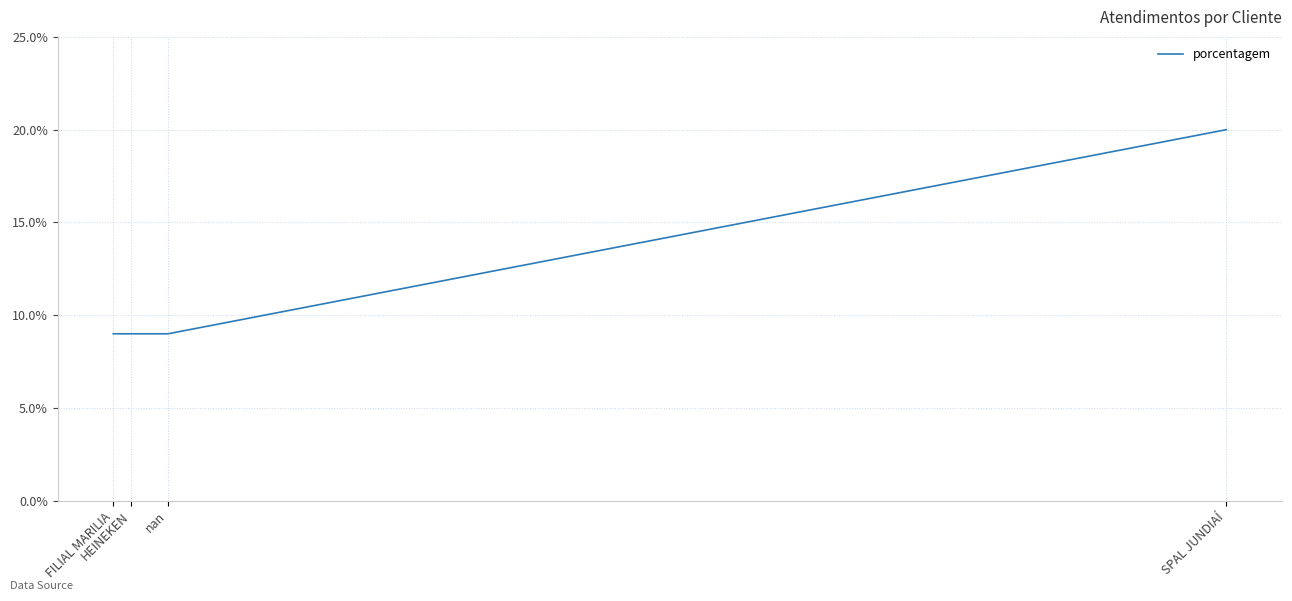

Count the values in the range 9 to 20.

4